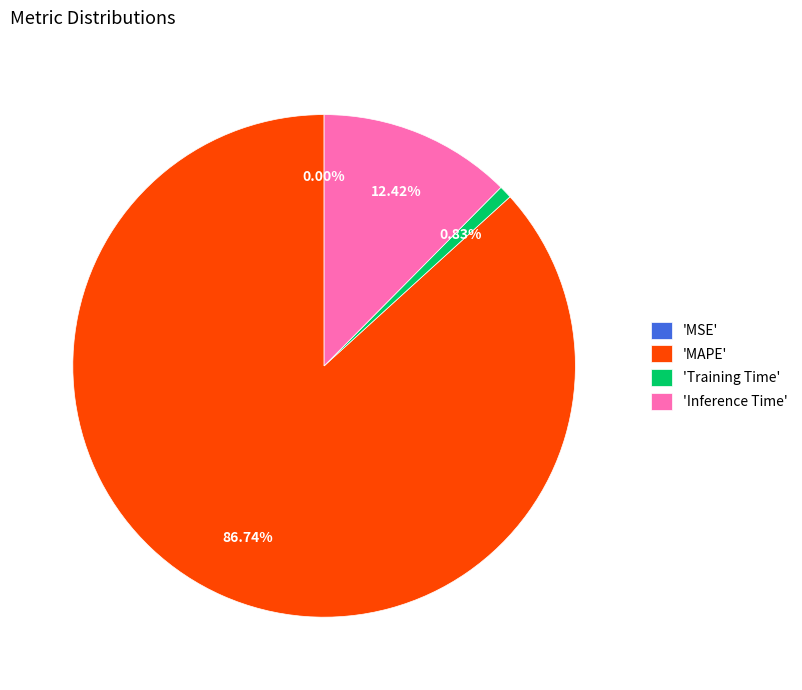

What is the largest slice in the pie chart?

'MAPE'